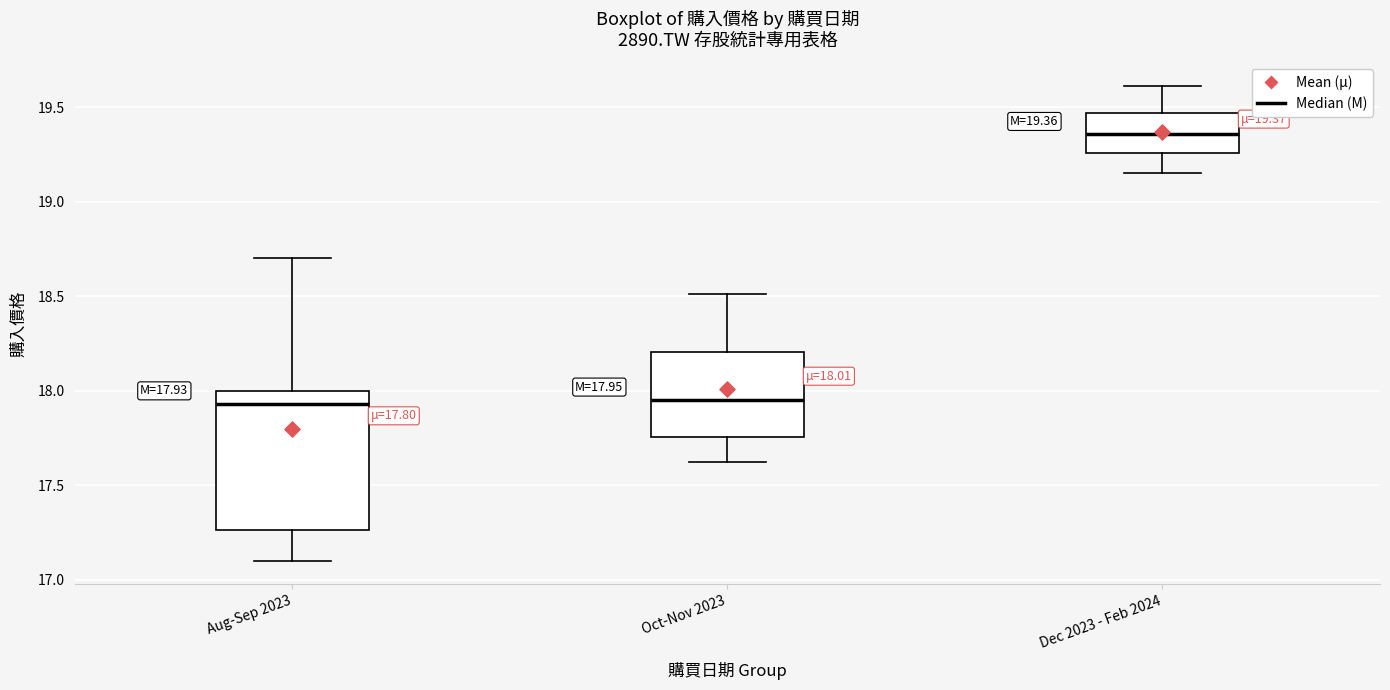

Which box has the highest median line?

Dec 2023 - Feb 2024